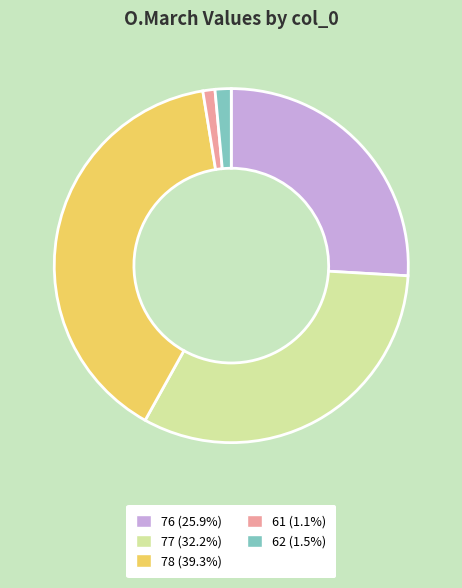

Between 78 and 76, which is larger?

78